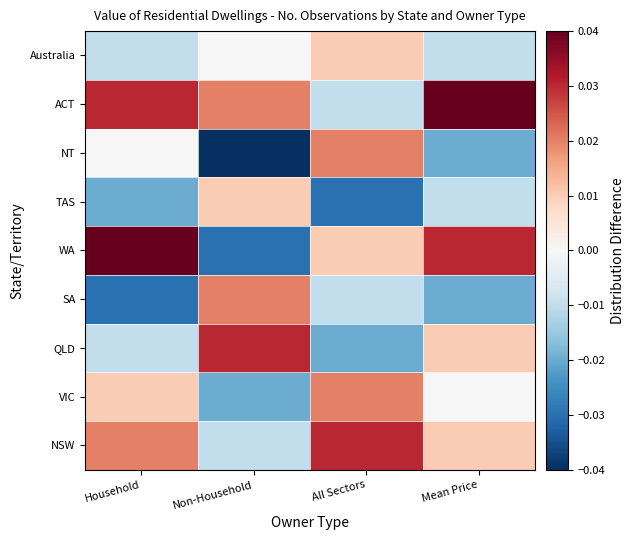

What is the spread (max minus min) of values at Household?

0.1